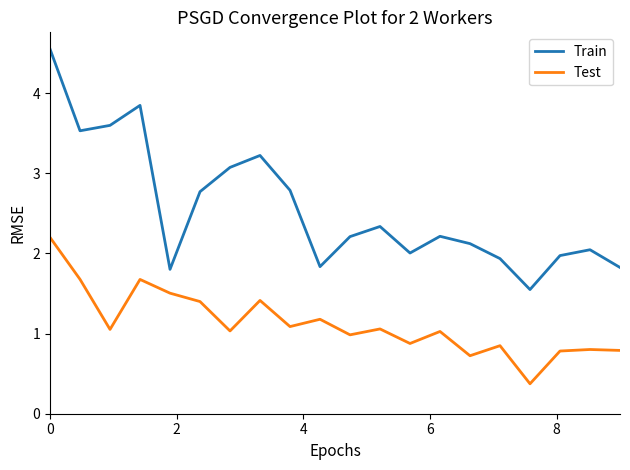

What is the average value of the Train series?

2.6